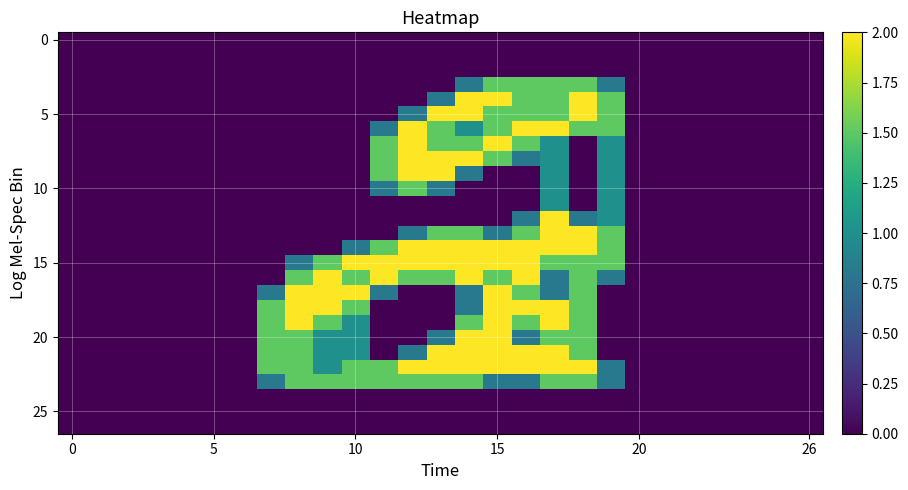

How many series are shown in this chart?

27